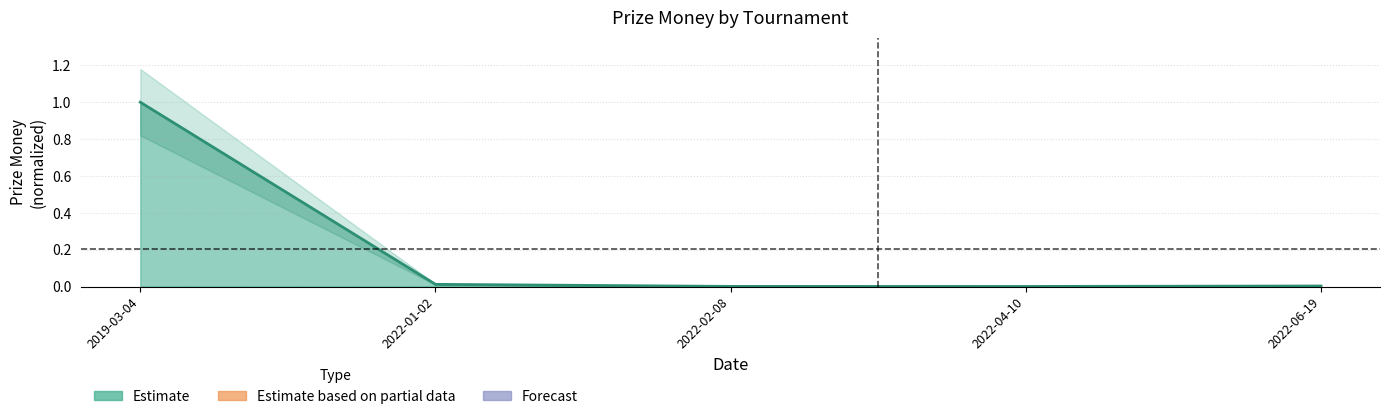

Between 2022-02-08 and 2022-04-10, which is larger?

2022-02-08